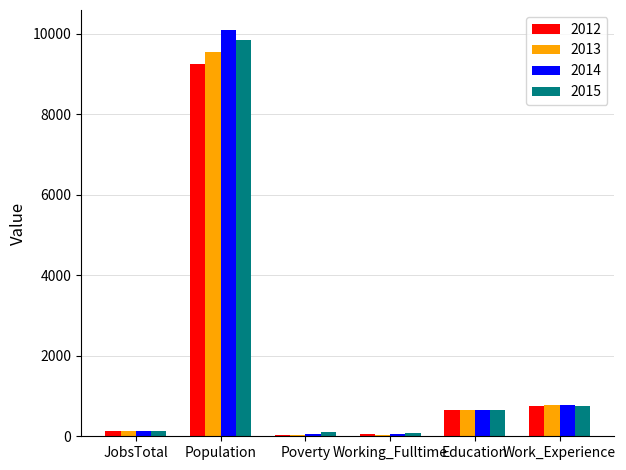

The 2012 series shows 745 at Work_Experience. True or false?

True